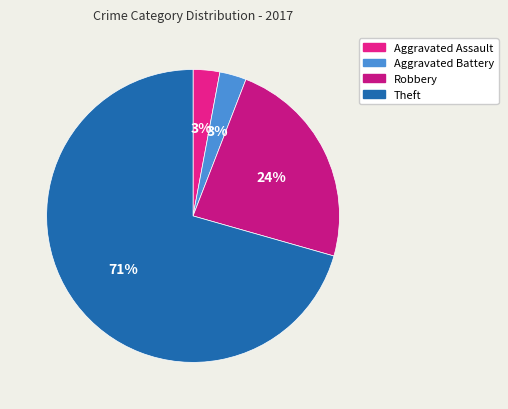

Is Theft the majority of the pie?

Yes